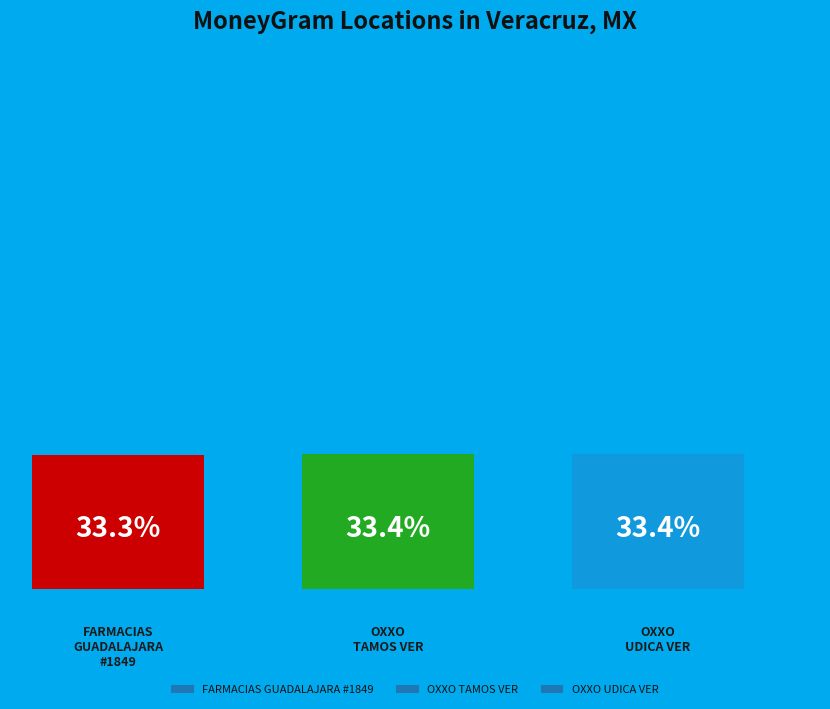

Do OXXO - TAMOS VER and OXXO - UDICA VER together represent more than half of the pie?

Yes